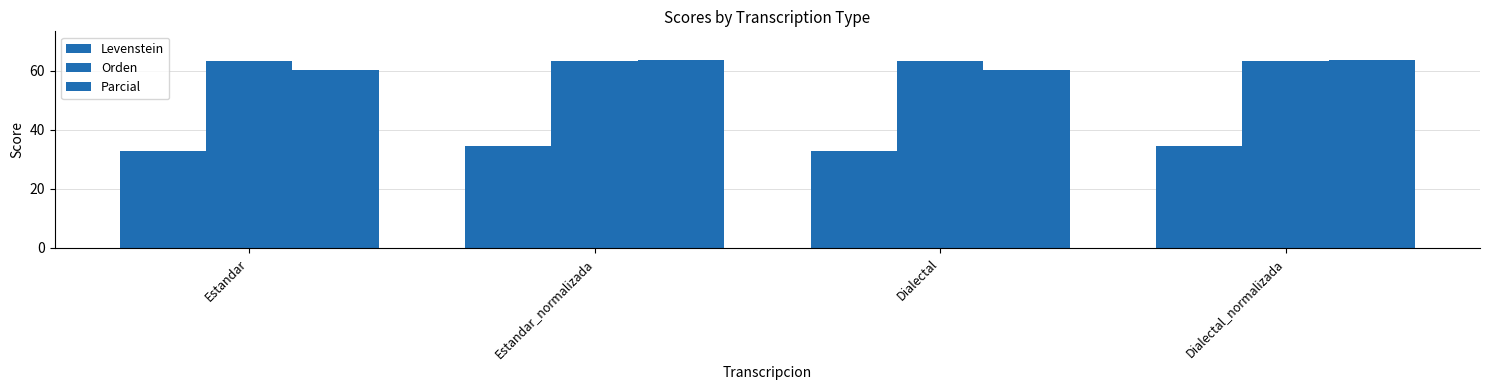

Reading left to right, extract all data points from this chart.

Levenstein: Estandar=32.8	Estandar_normalizada=34.6	Dialectal=32.8	Dialectal_normalizada=34.6
Orden: Estandar=63.2	Estandar_normalizada=63.4	Dialectal=63.2	Dialectal_normalizada=63.4
Parcial: Estandar=60.1	Estandar_normalizada=63.7	Dialectal=60.1	Dialectal_normalizada=63.7